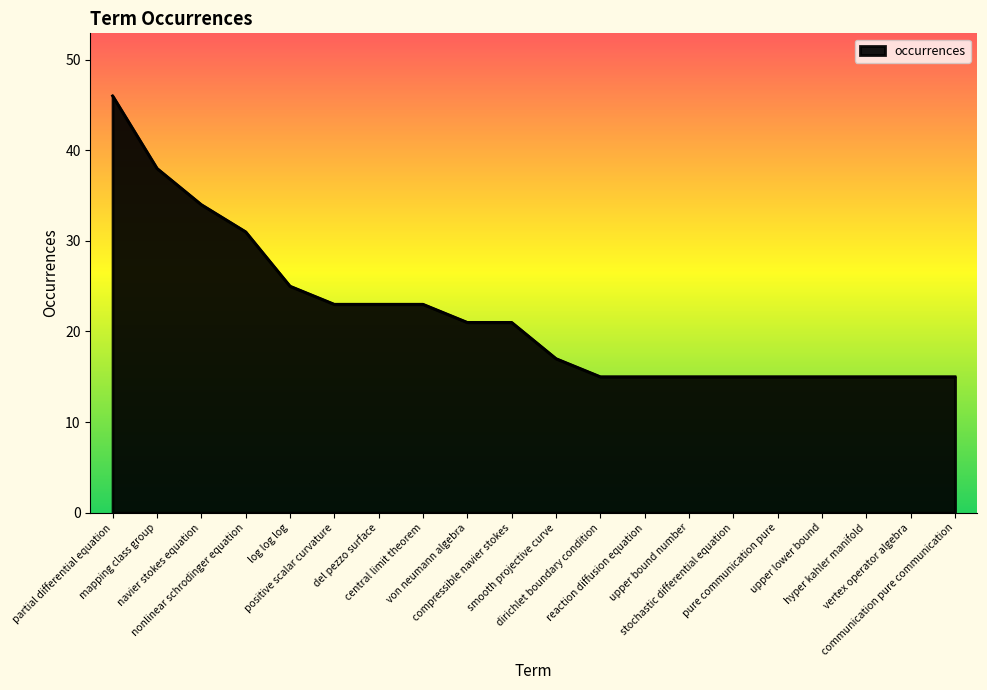

What value does the data have at positive scalar curvature, to the nearest 10?

20